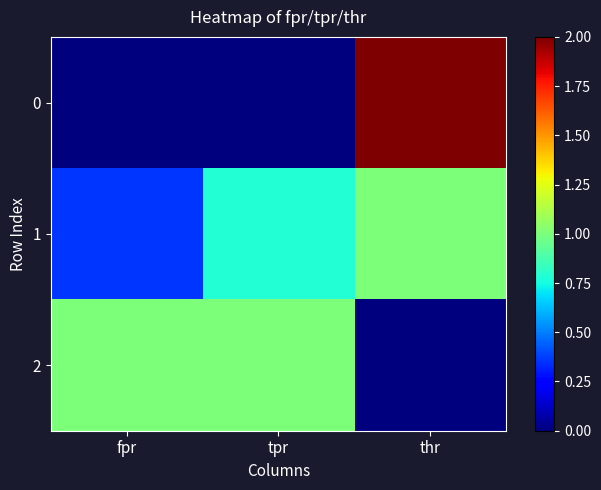

Reading left to right, extract all data points from this chart.

0: fpr=0.0	tpr=0.0	thr=2.0
1: fpr=0.4	tpr=0.8	thr=1.0
2: fpr=1.0	tpr=1.0	thr=0.0